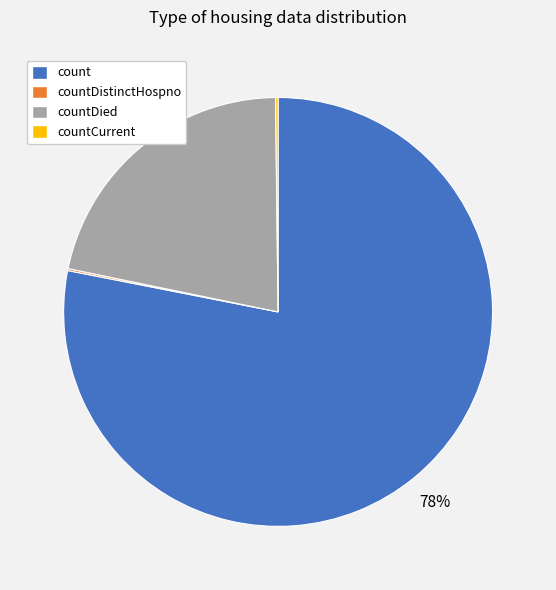

Is it true that countDied is 22% of the pie?

True